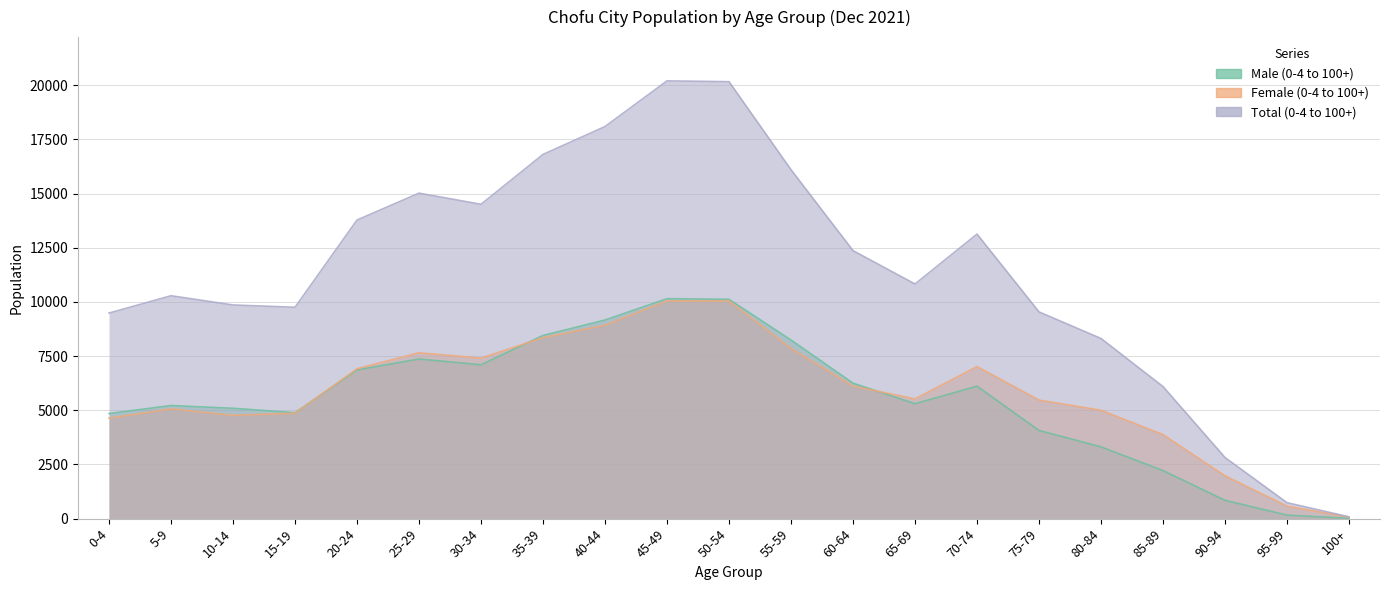

Which series changed the most between 10-14 and 95-99?

Total (0-4 to 100+)